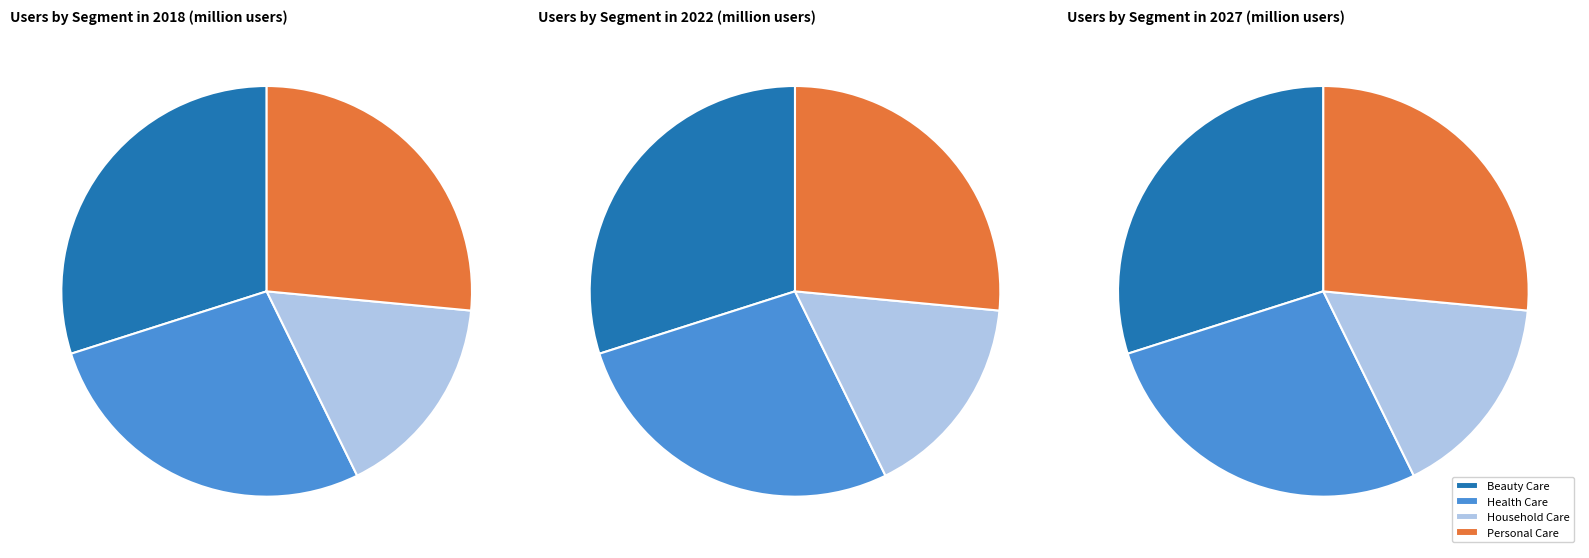

Combined, do Personal Care and Health Care account for over 50%?

Yes